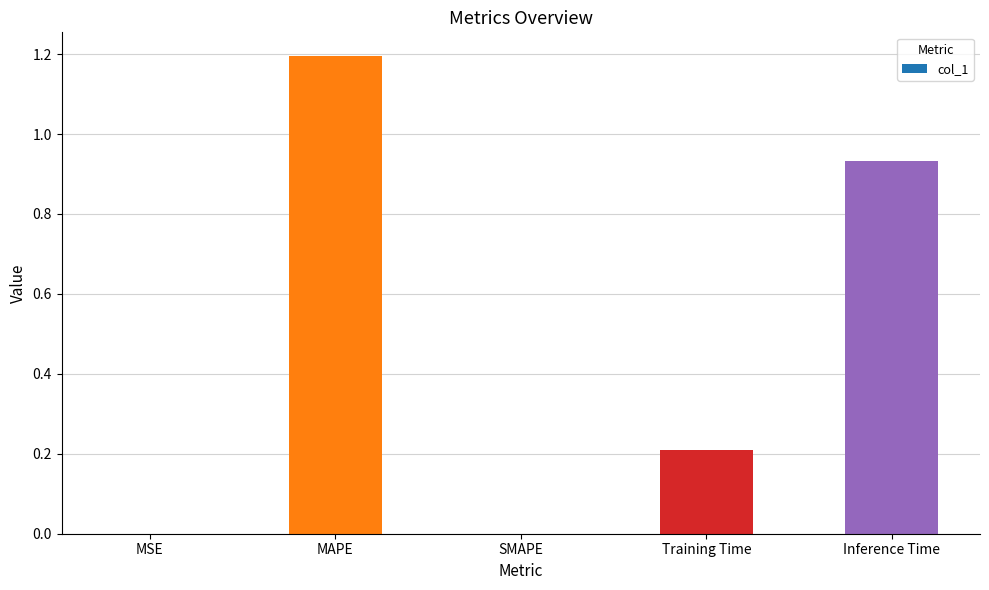

Between Inference Time and MAPE, which is larger?

MAPE